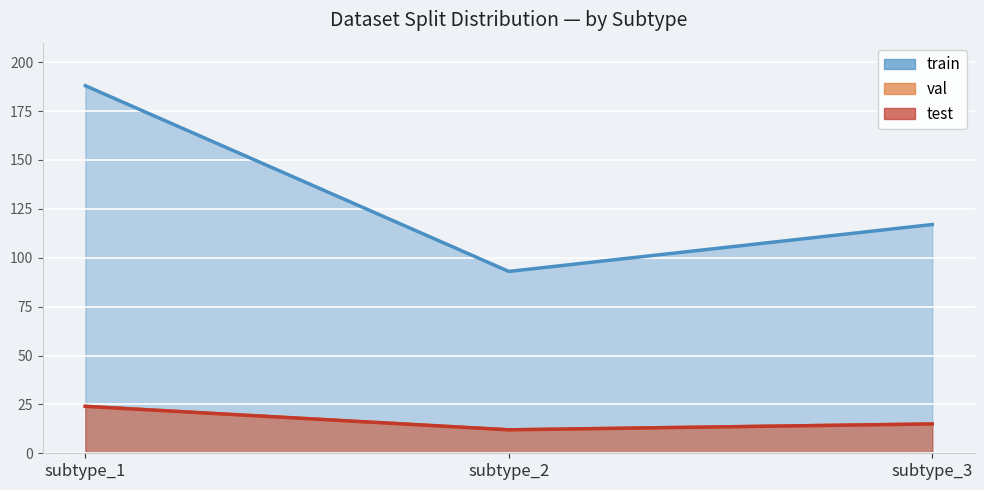

What is the sum of the val values at subtype_1 and subtype_3?

39